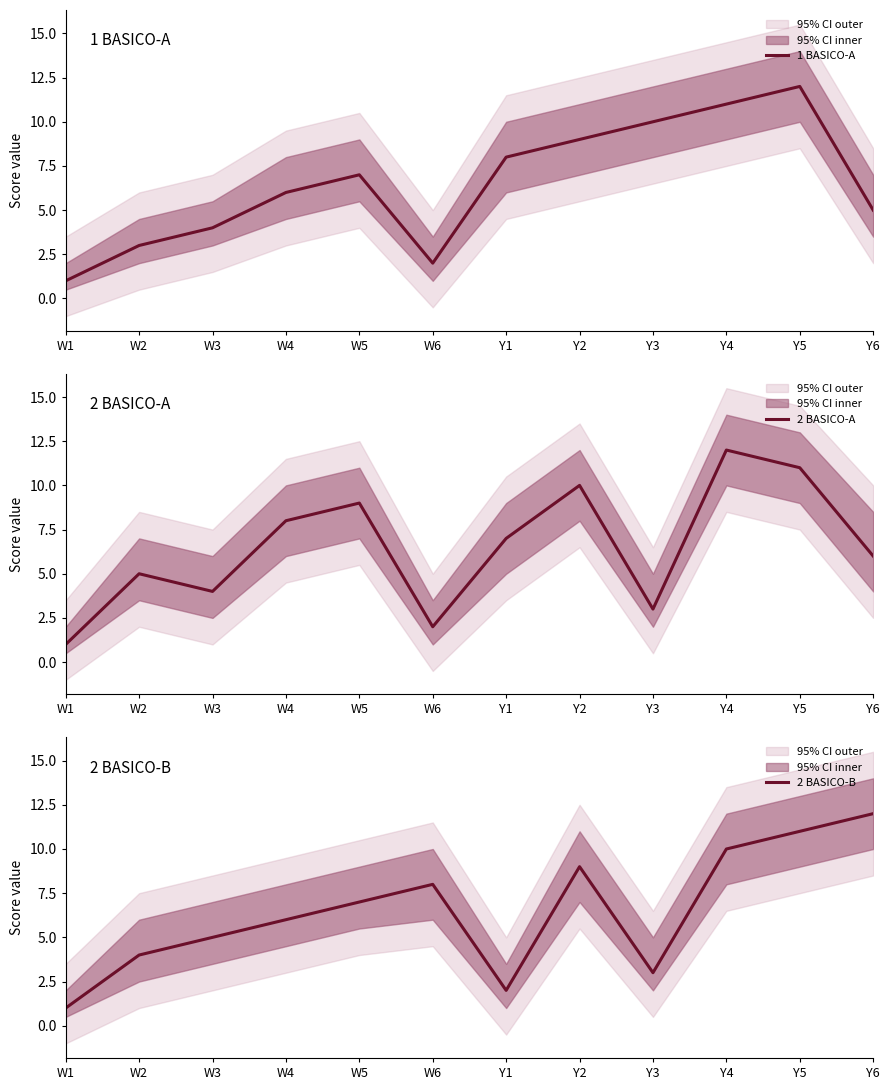

Reading left to right, extract all data points from this chart.

1 BASICO-A: 1	3	4	6	7	2	8	9	10	11	12	5
2 BASICO-A: 1	5	4	8	9	2	7	10	3	12	11	6
2 BASICO-B: 1	4	5	6	7	8	2	9	3	10	11	12